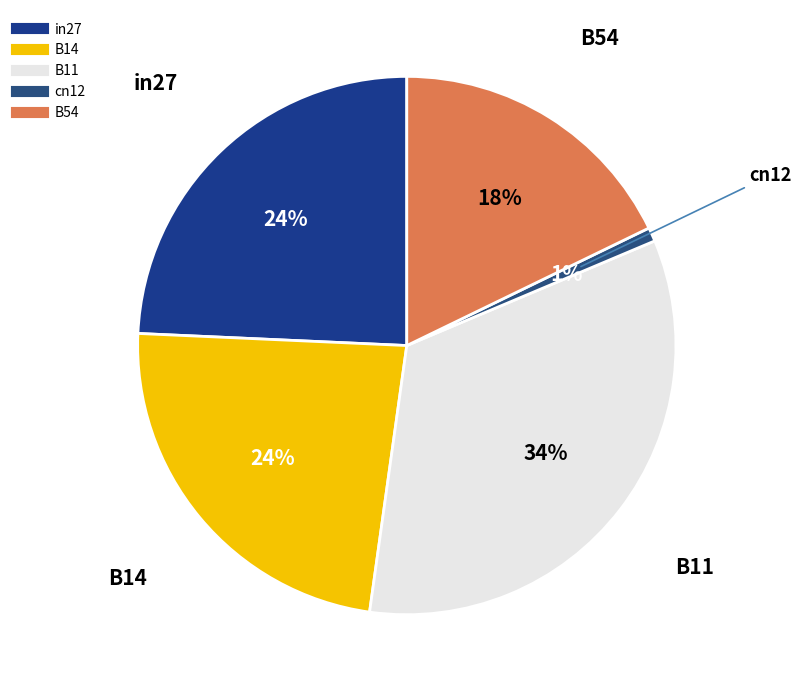

True or false: B11 accounts for 34% of the total.

True